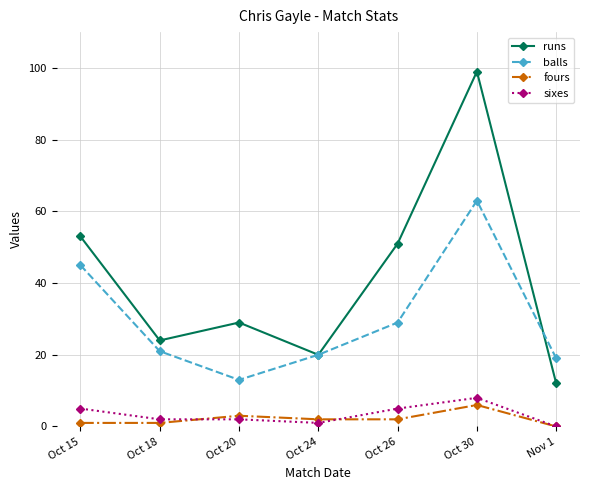

Which series has the largest total across all categories?

runs